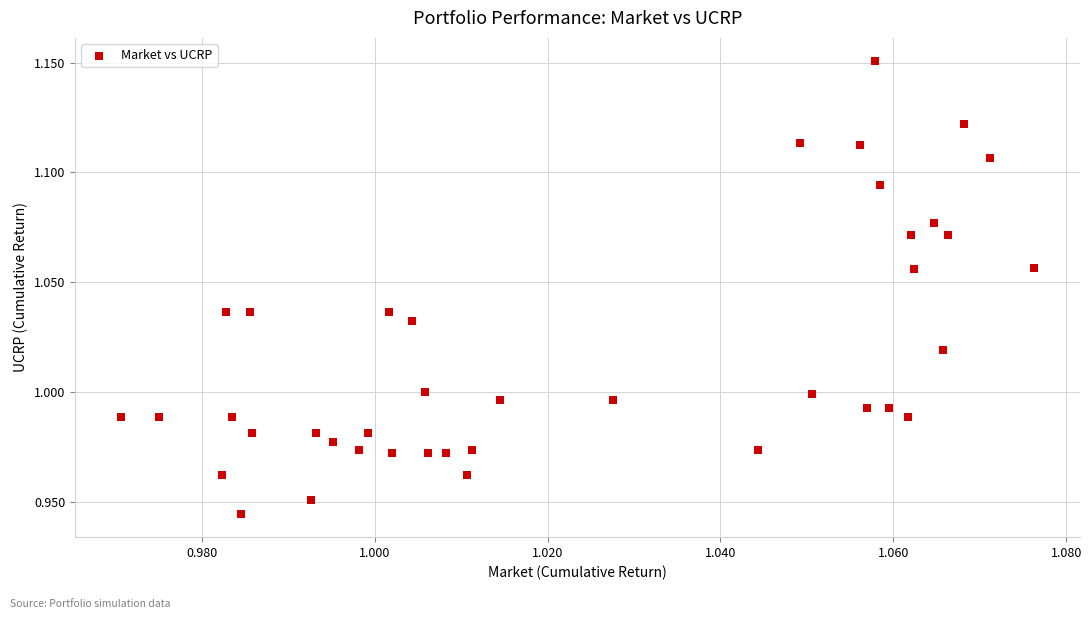

How many points are shown in the scatter plot?

40